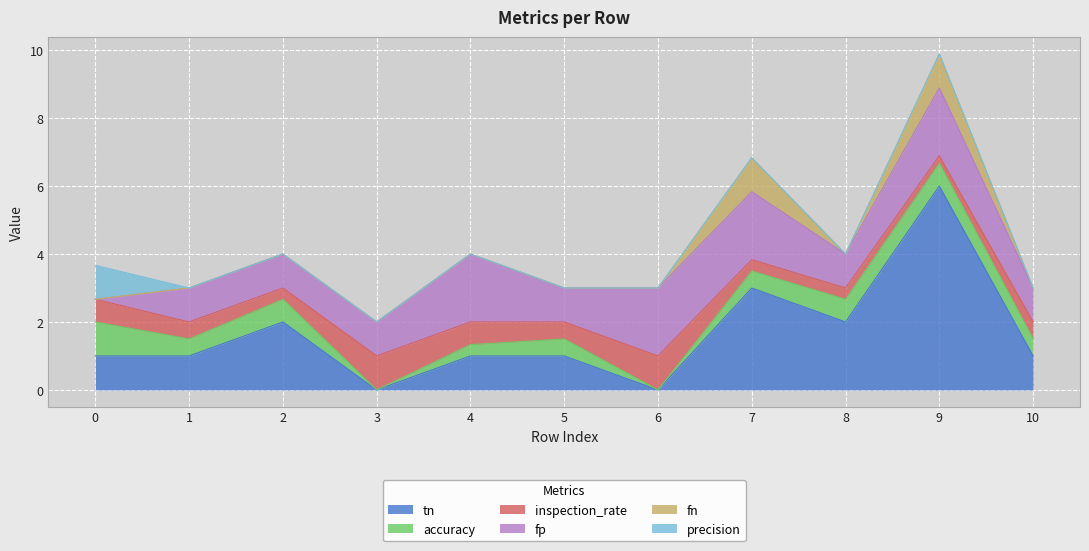

The inspection_rate series shows 0.9 at 4. True or false?

False